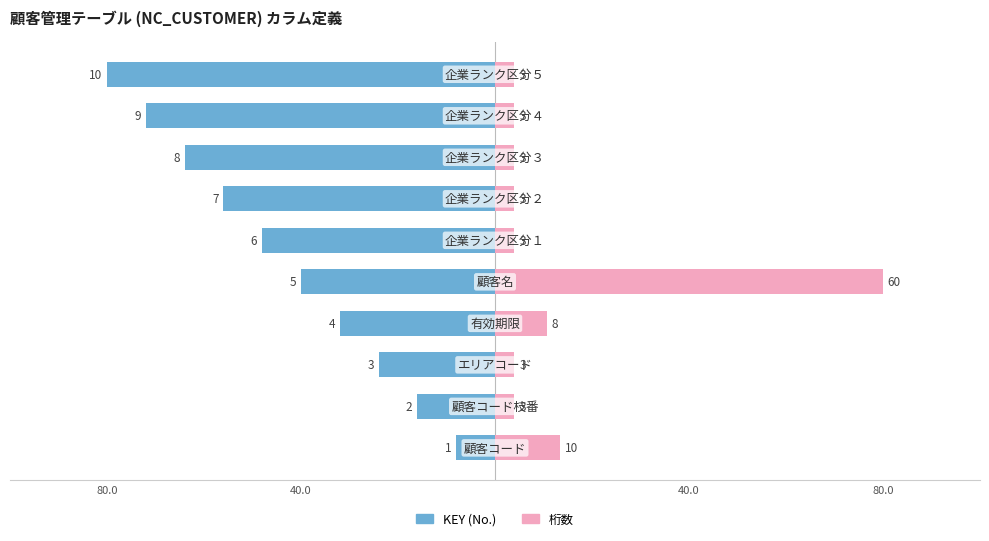

What is the difference between the highest and lowest values at 80.0?

21.3